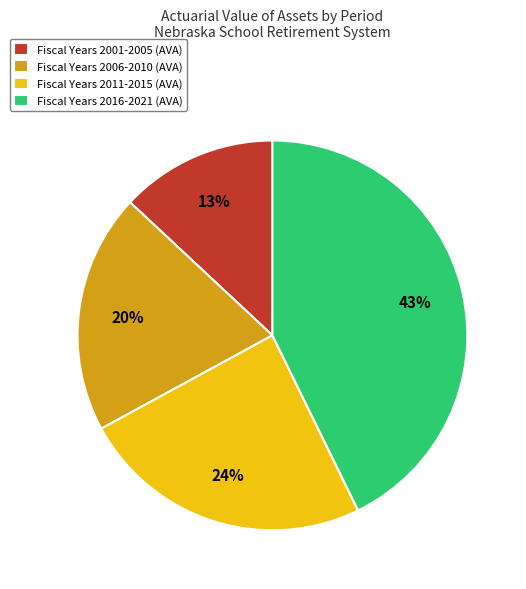

Rank the categories by value from highest to lowest.

Fiscal Years 2016-2021 (AVA), Fiscal Years 2011-2015 (AVA), Fiscal Years 2006-2010 (AVA), Fiscal Years 2001-2005 (AVA)